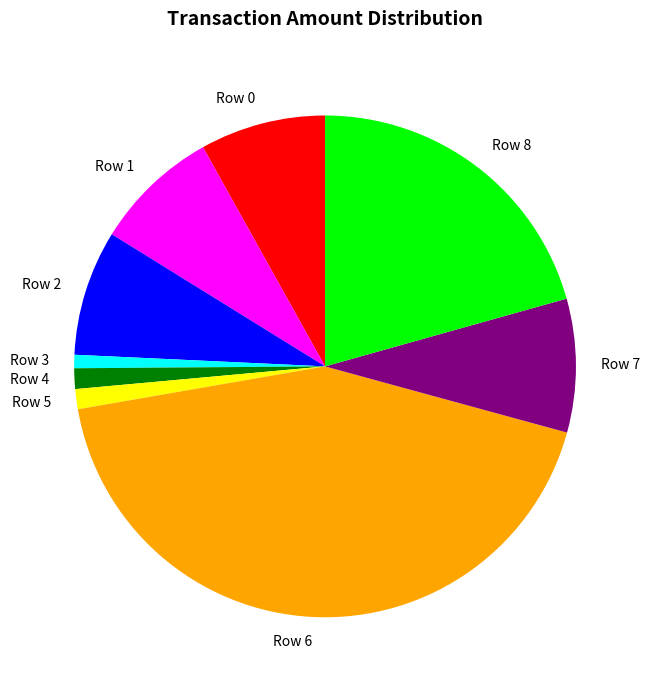

The Row 7 slice represents 9% of the pie. True or false?

True